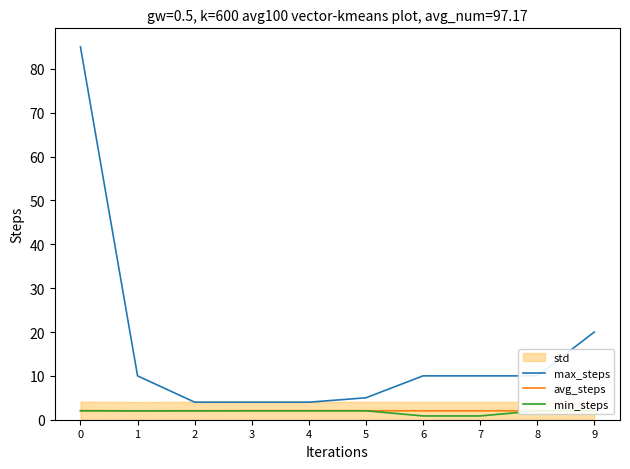

Is it true that min_steps equals 2.0 at 0?

True